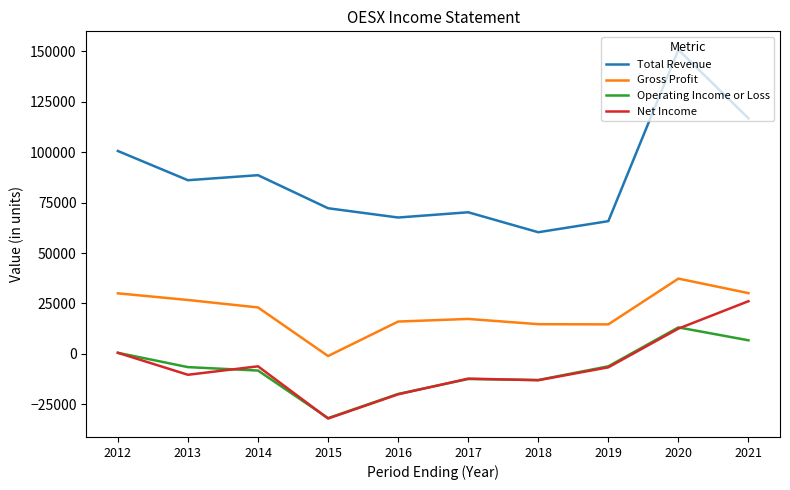

How many lines are shown in the chart?

4